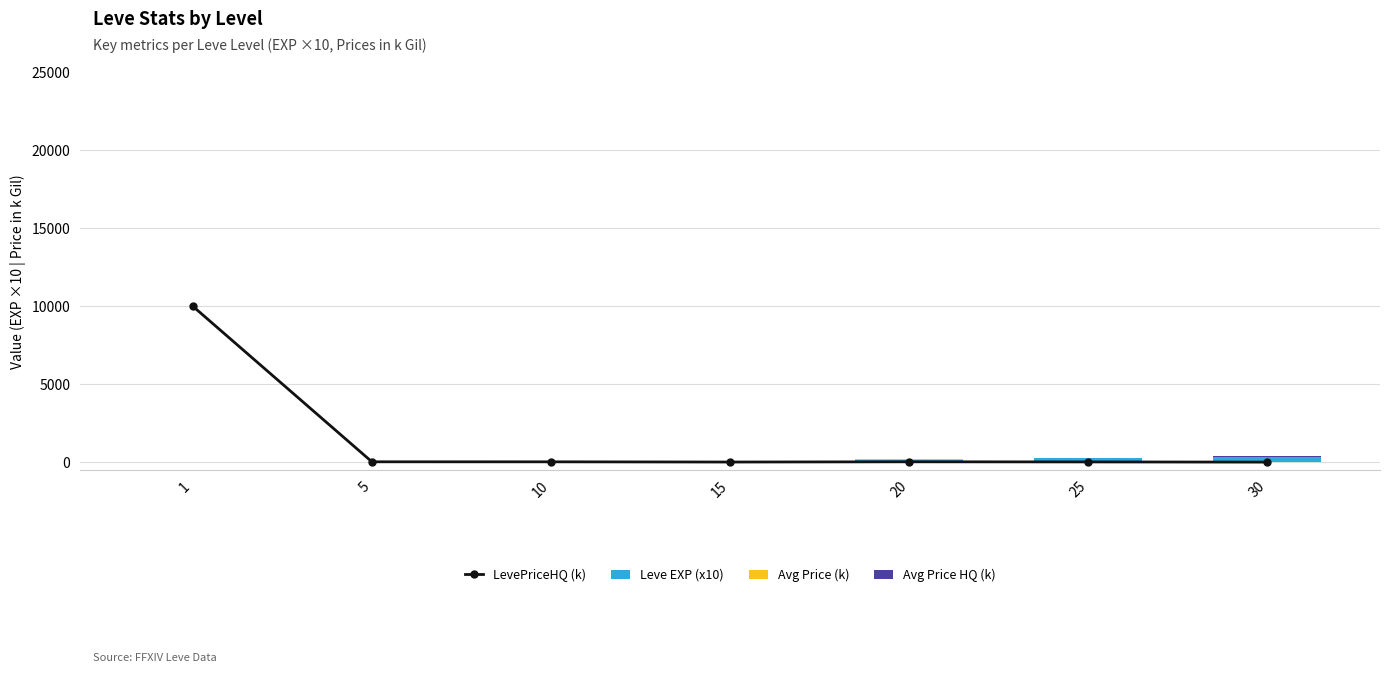

Between 1 and 30, which series saw the biggest shift?

LevePriceHQ (k)